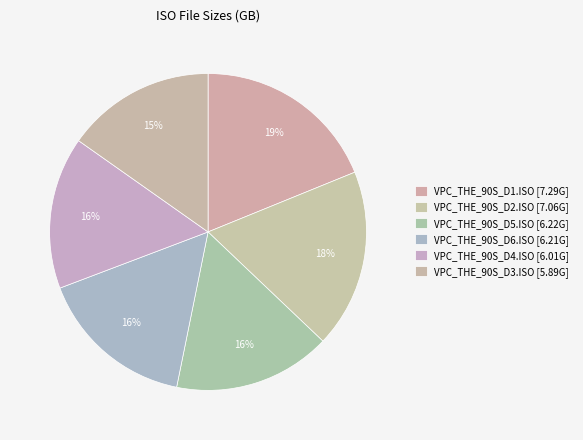

What is the smallest slice in the pie chart?

VPC_THE_90S_D3.ISO